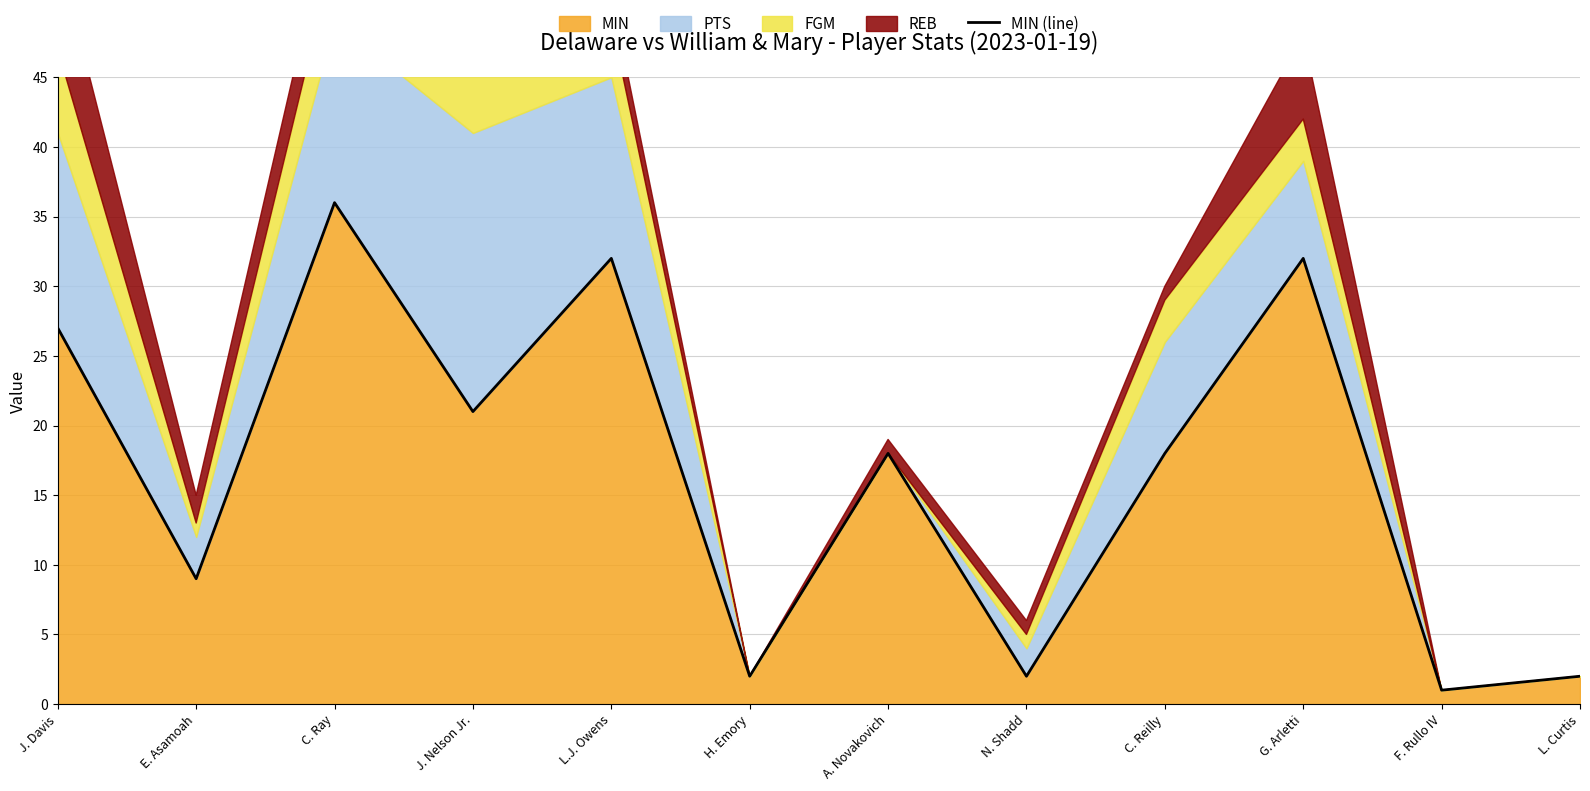

What is the change in value from J. Nelson Jr. to L.J. Owens?

+11